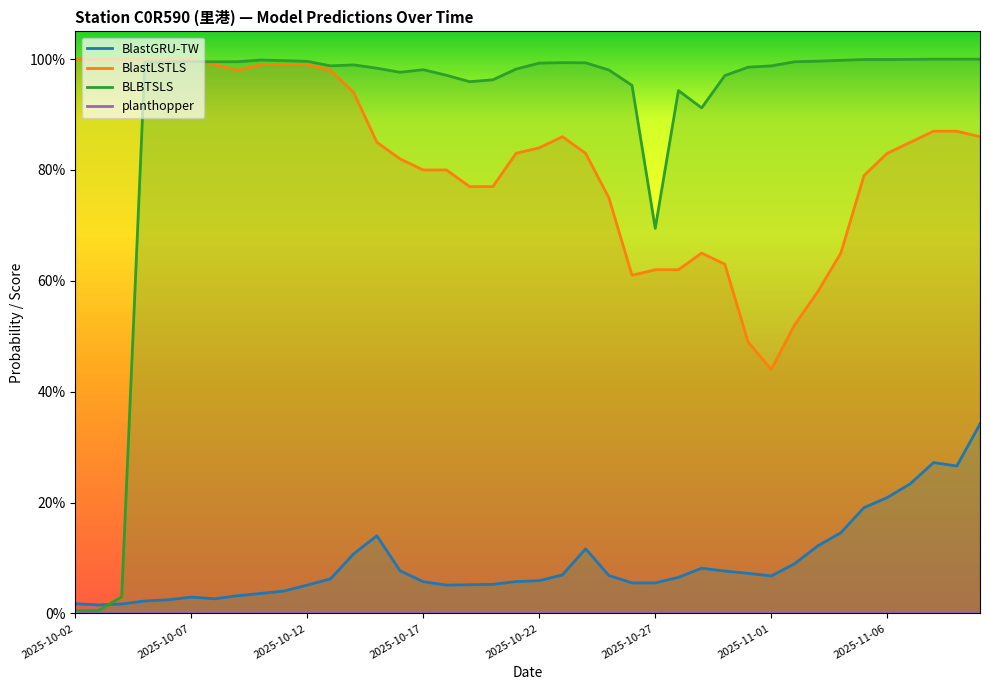

What is the value of the BLBTSLS point at the 17th from the left?

1.0